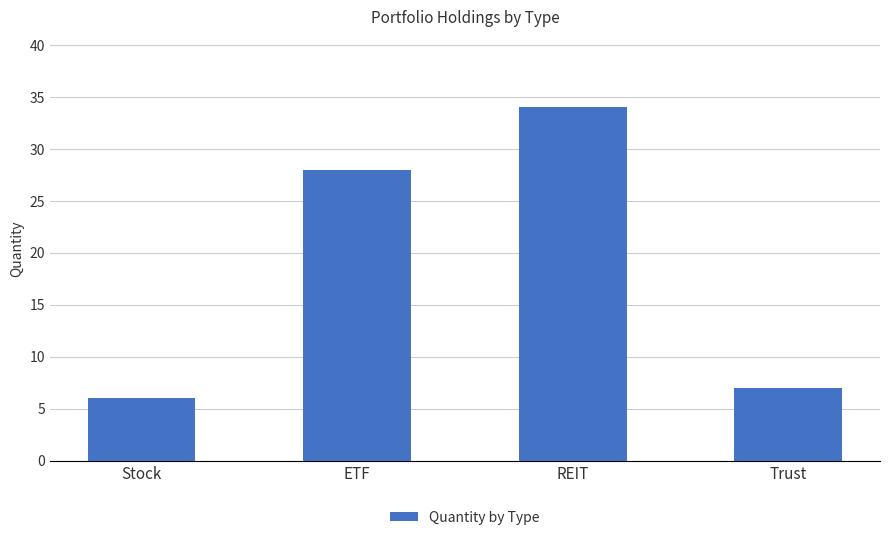

Is it true that the value at Stock is 2?

False